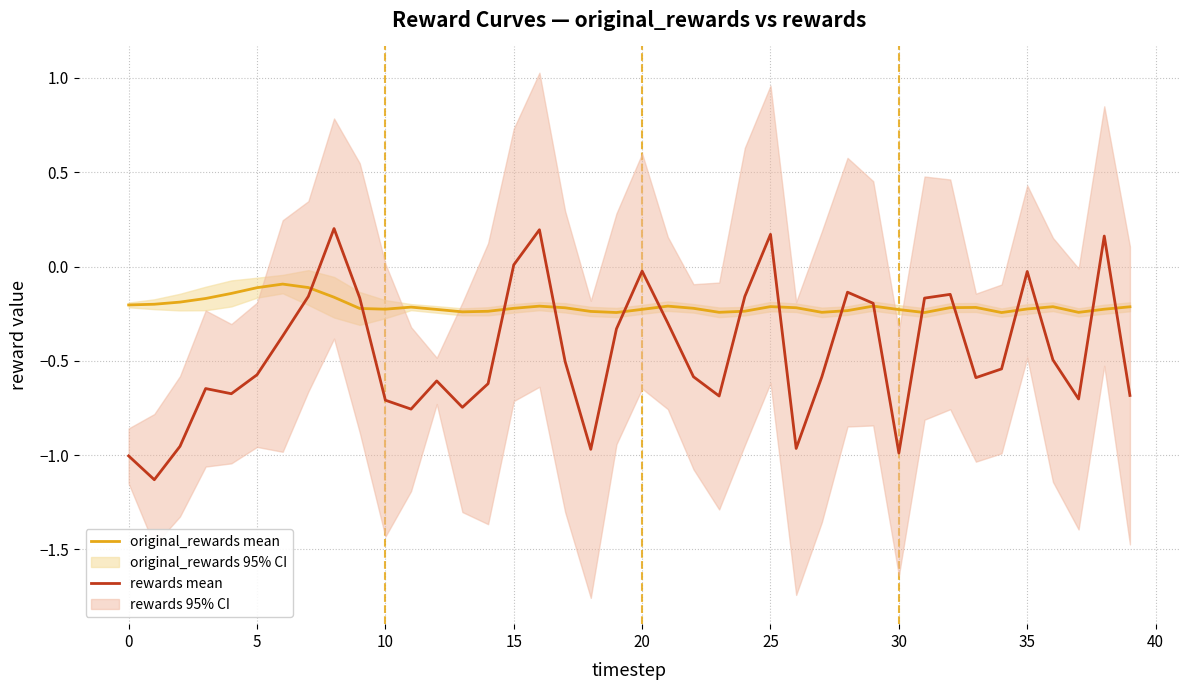

What is the value of the rewards mean point at the 15th from the left?

-0.6